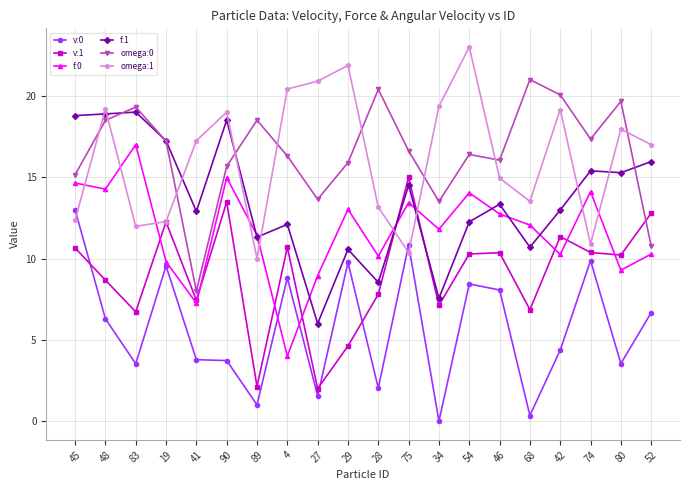

What is the difference between the omega:1 values at 46 and 52?

2.1